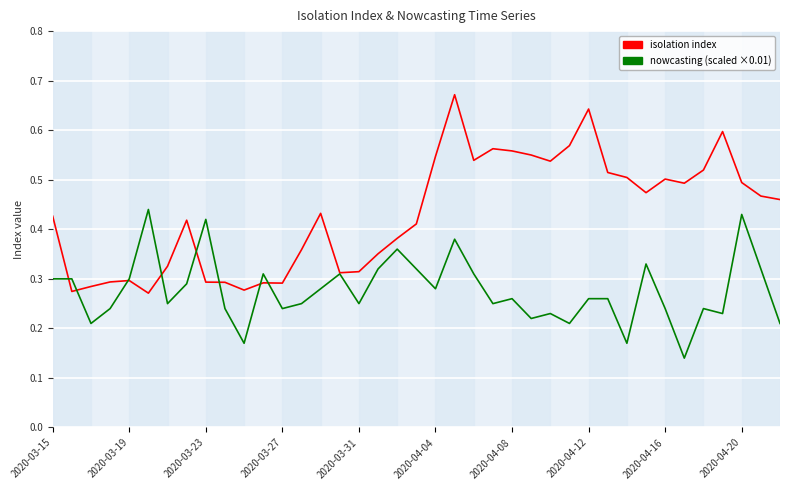

List the series in order of their peak value, highest first.

isolation index, nowcasting (scaled ×0.01)